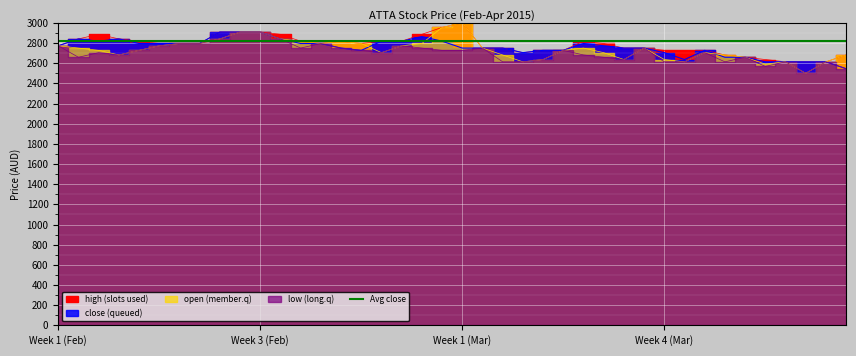

How many lines are shown in the chart?

4